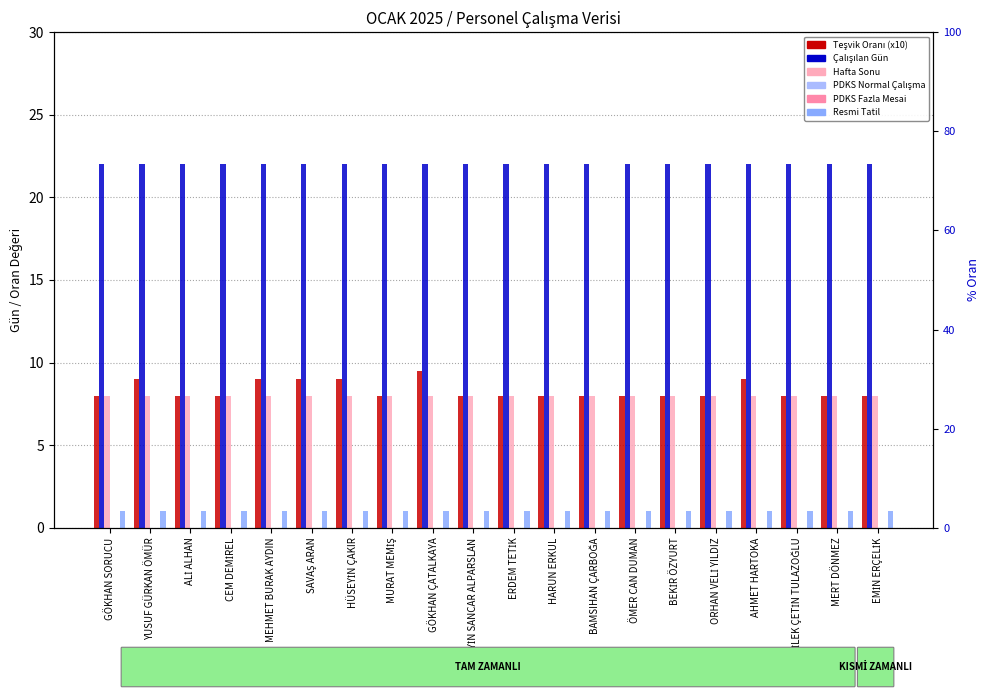

Reading left to right, what are all the values shown in this chart?

Teşvik Oranı (x10): GÖKHAN SORUCU=8.0	YUSUF GÜRKAN ÖMÜR=9.0	ALİ ALHAN=8.0	CEM DEMİREL=8.0	MEHMET BURAK AYDIN=9.0	SAVAŞ ARAN=9.0	HÜSEYİN ÇAKIR=9.0	MURAT MEMİŞ=8.0	GÖKHAN ÇATALKAYA=9.5	HÜSEYİN SANCAR ALPARSLAN=8.0	ERDEM TETİK=8.0	HARUN ERKUL=8.0	BAMSIHAN ÇARBOĞA=8.0	ÖMER CAN DUMAN=8.0	BEKİR ÖZYURT=8.0	ORHAN VELİ YILDIZ=8.0	AHMET HARTOKA=9.0	DİLEK ÇETİN TULAZOĞLU=8.0	MERT DÖNMEZ=8.0	EMİN ERÇELİK=8.0
Çalışılan Gün: GÖKHAN SORUCU=22.0	YUSUF GÜRKAN ÖMÜR=22.0	ALİ ALHAN=22.0	CEM DEMİREL=22.0	MEHMET BURAK AYDIN=22.0	SAVAŞ ARAN=22.0	HÜSEYİN ÇAKIR=22.0	MURAT MEMİŞ=22.0	GÖKHAN ÇATALKAYA=22.0	HÜSEYİN SANCAR ALPARSLAN=22.0	ERDEM TETİK=22.0	HARUN ERKUL=22.0	BAMSIHAN ÇARBOĞA=22.0	ÖMER CAN DUMAN=22.0	BEKİR ÖZYURT=22.0	ORHAN VELİ YILDIZ=22.0	AHMET HARTOKA=22.0	DİLEK ÇETİN TULAZOĞLU=22.0	MERT DÖNMEZ=22.0	EMİN ERÇELİK=22.0
Hafta Sonu: GÖKHAN SORUCU=8.0	YUSUF GÜRKAN ÖMÜR=8.0	ALİ ALHAN=8.0	CEM DEMİREL=8.0	MEHMET BURAK AYDIN=8.0	SAVAŞ ARAN=8.0	HÜSEYİN ÇAKIR=8.0	MURAT MEMİŞ=8.0	GÖKHAN ÇATALKAYA=8.0	HÜSEYİN SANCAR ALPARSLAN=8.0	ERDEM TETİK=8.0	HARUN ERKUL=8.0	BAMSIHAN ÇARBOĞA=8.0	ÖMER CAN DUMAN=8.0	BEKİR ÖZYURT=8.0	ORHAN VELİ YILDIZ=8.0	AHMET HARTOKA=8.0	DİLEK ÇETİN TULAZOĞLU=8.0	MERT DÖNMEZ=8.0	EMİN ERÇELİK=8.0
PDKS Normal Çalışma: GÖKHAN SORUCU=0.0	YUSUF GÜRKAN ÖMÜR=0.0	ALİ ALHAN=0.0	CEM DEMİREL=0.0	MEHMET BURAK AYDIN=0.0	SAVAŞ ARAN=0.0	HÜSEYİN ÇAKIR=0.0	MURAT MEMİŞ=0.0	GÖKHAN ÇATALKAYA=0.0	HÜSEYİN SANCAR ALPARSLAN=0.0	ERDEM TETİK=0.0	HARUN ERKUL=0.0	BAMSIHAN ÇARBOĞA=0.0	ÖMER CAN DUMAN=0.0	BEKİR ÖZYURT=0.0	ORHAN VELİ YILDIZ=0.0	AHMET HARTOKA=0.0	DİLEK ÇETİN TULAZOĞLU=0.0	MERT DÖNMEZ=0.0	EMİN ERÇELİK=0.0
PDKS Fazla Mesai: GÖKHAN SORUCU=0.0	YUSUF GÜRKAN ÖMÜR=0.0	ALİ ALHAN=0.0	CEM DEMİREL=0.0	MEHMET BURAK AYDIN=0.0	SAVAŞ ARAN=0.0	HÜSEYİN ÇAKIR=0.0	MURAT MEMİŞ=0.0	GÖKHAN ÇATALKAYA=0.0	HÜSEYİN SANCAR ALPARSLAN=0.0	ERDEM TETİK=0.0	HARUN ERKUL=0.0	BAMSIHAN ÇARBOĞA=0.0	ÖMER CAN DUMAN=0.0	BEKİR ÖZYURT=0.0	ORHAN VELİ YILDIZ=0.0	AHMET HARTOKA=0.0	DİLEK ÇETİN TULAZOĞLU=0.0	MERT DÖNMEZ=0.0	EMİN ERÇELİK=0.0
Resmi Tatil: GÖKHAN SORUCU=1.0	YUSUF GÜRKAN ÖMÜR=1.0	ALİ ALHAN=1.0	CEM DEMİREL=1.0	MEHMET BURAK AYDIN=1.0	SAVAŞ ARAN=1.0	HÜSEYİN ÇAKIR=1.0	MURAT MEMİŞ=1.0	GÖKHAN ÇATALKAYA=1.0	HÜSEYİN SANCAR ALPARSLAN=1.0	ERDEM TETİK=1.0	HARUN ERKUL=1.0	BAMSIHAN ÇARBOĞA=1.0	ÖMER CAN DUMAN=1.0	BEKİR ÖZYURT=1.0	ORHAN VELİ YILDIZ=1.0	AHMET HARTOKA=1.0	DİLEK ÇETİN TULAZOĞLU=1.0	MERT DÖNMEZ=1.0	EMİN ERÇELİK=1.0